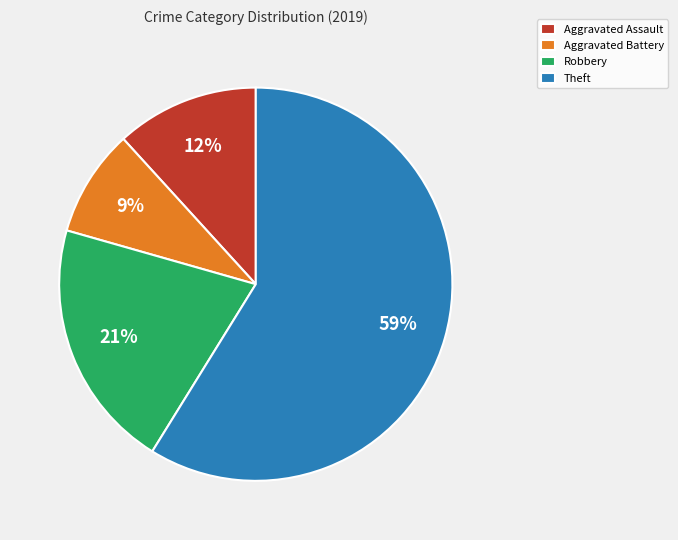

Combined, do Aggravated Battery and Theft account for over 50%?

Yes